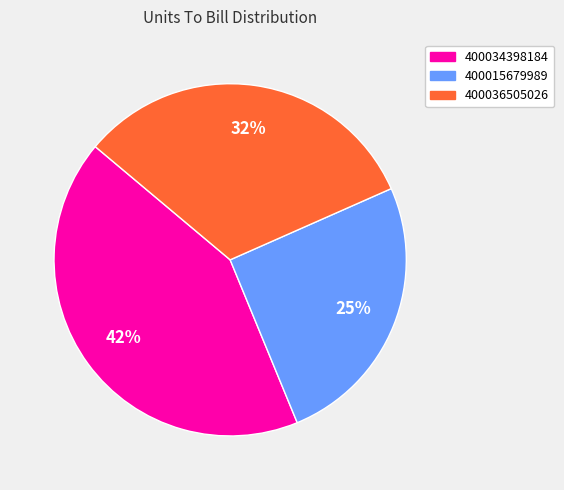

What is the largest slice in the pie chart?

400034398184